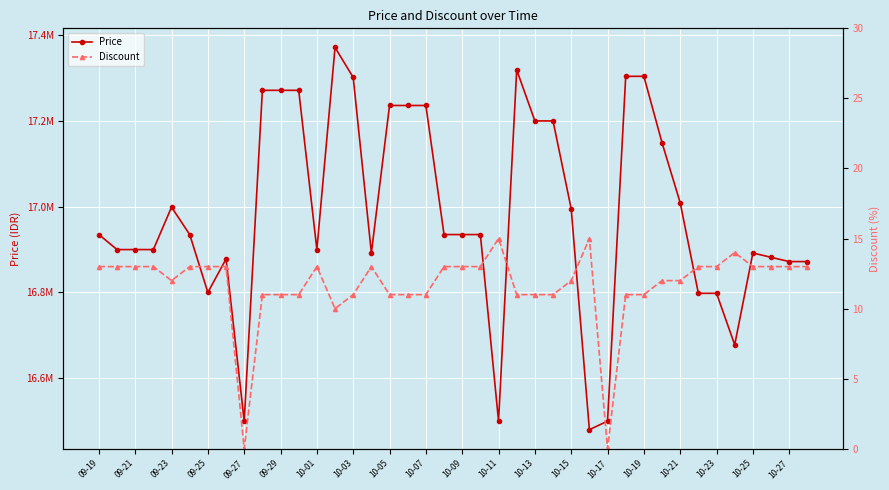

At which label is Price closest to 16925670?

09-19